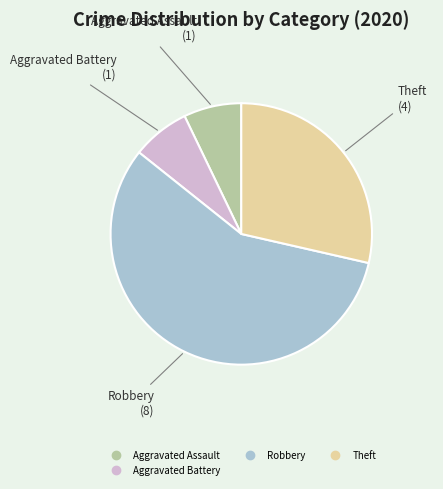

Is there a majority slice in this chart?

Yes